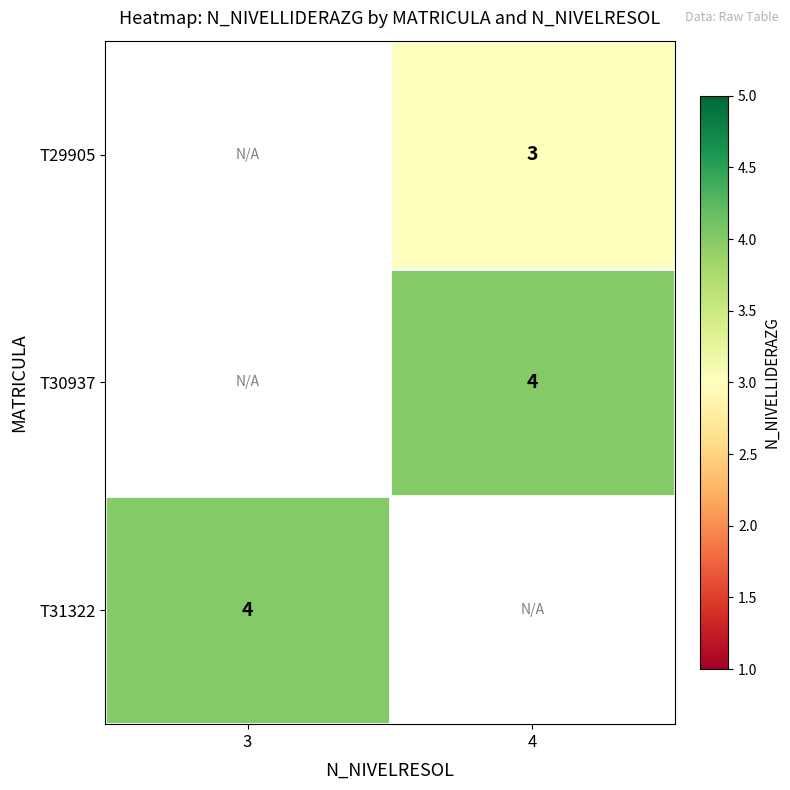

The T29905 series shows 3 at 4. True or false?

True